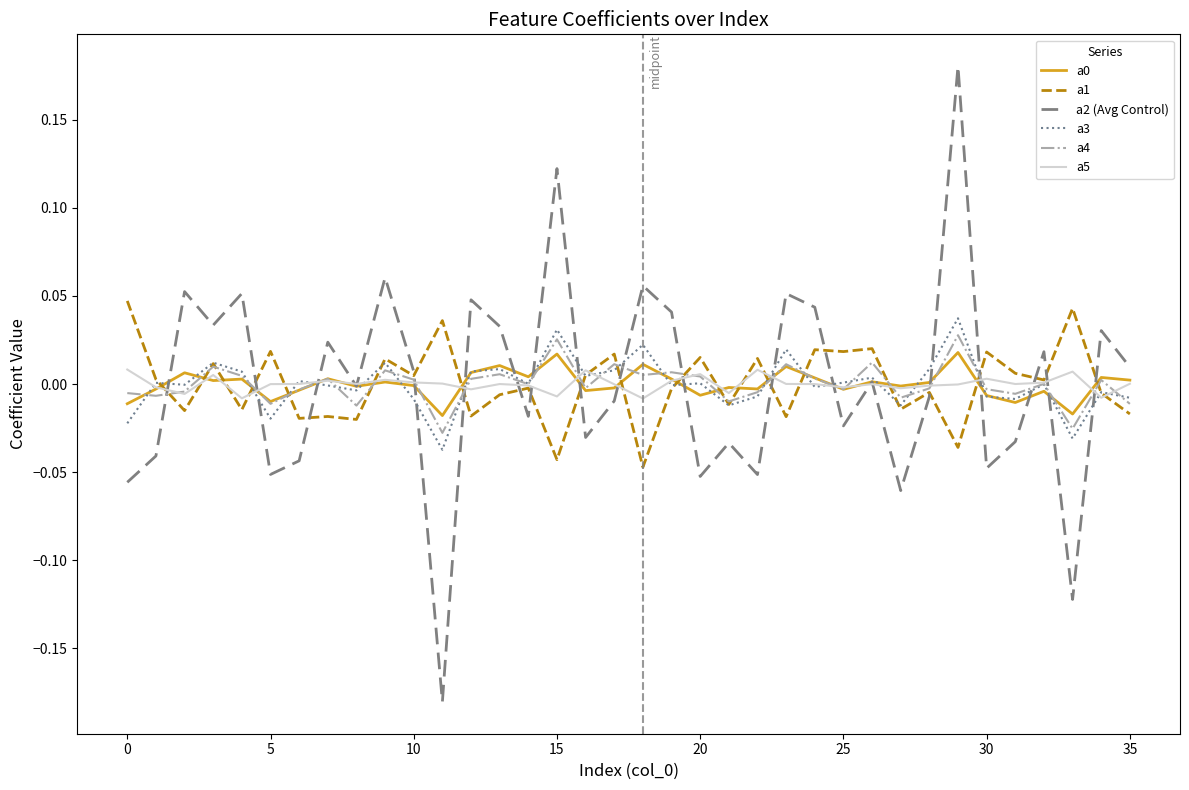

Does the chart display data point markers on the line(s)?

No